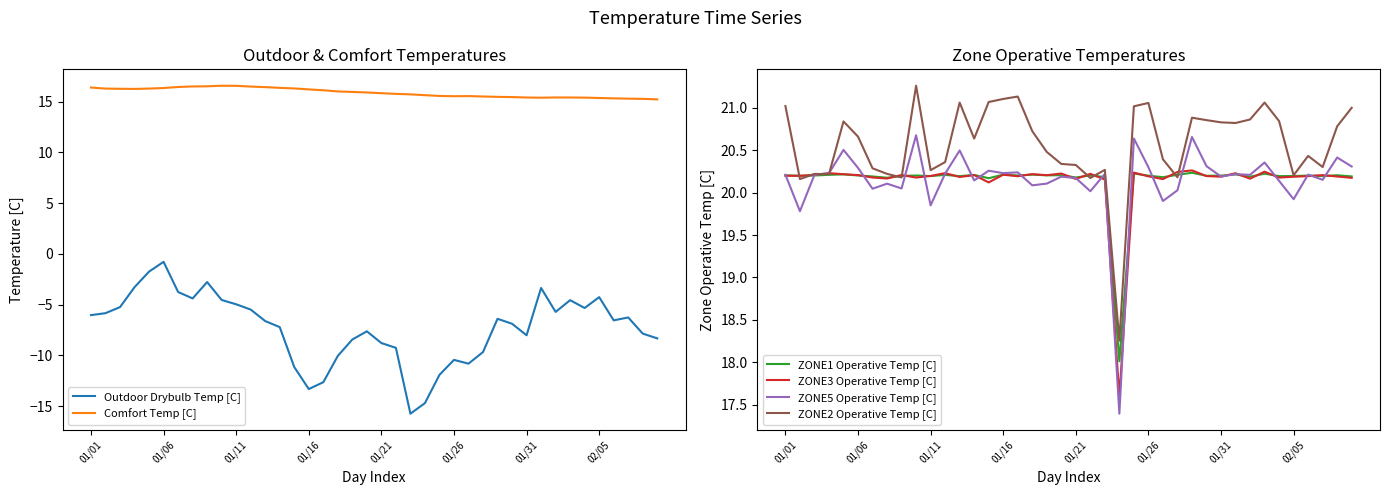

Where is Comfort Temp [C] nearest to the value 15?

39